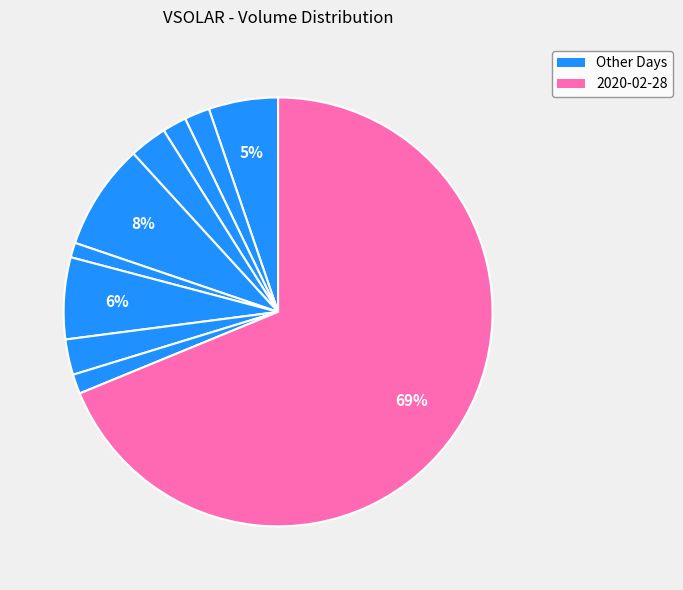

Is there any slice that represents more than half of the pie?

Yes